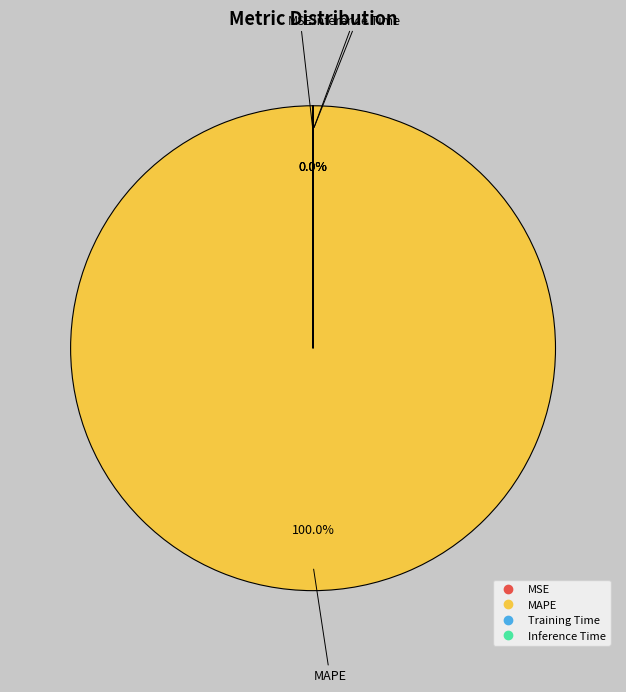

To the nearest percent, what is the difference between the largest and smallest slice percentages?

100%